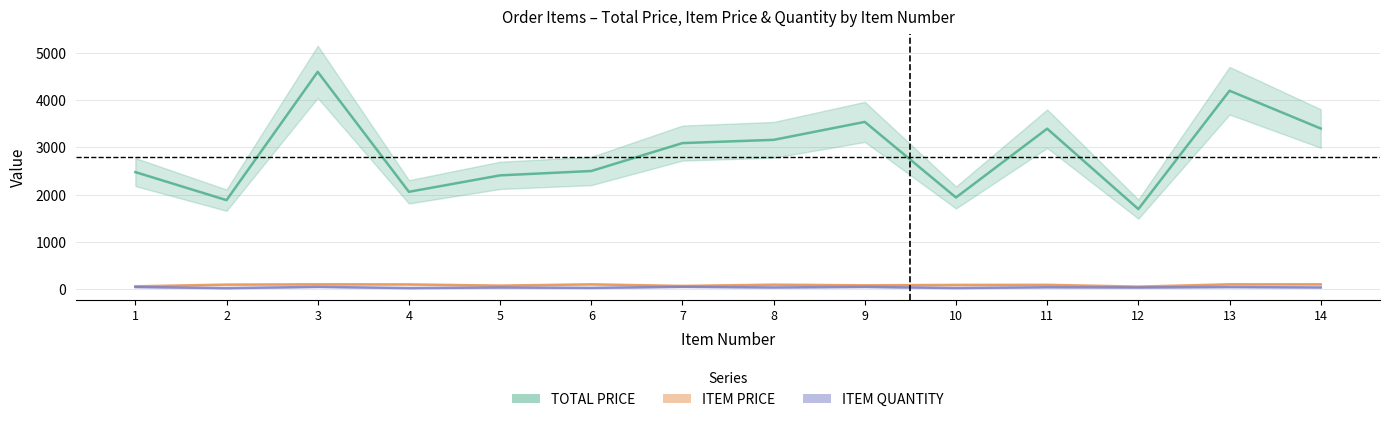

Is the value of ITEM QUANTITY at 11 greater than the value of TOTAL PRICE at 9?

No